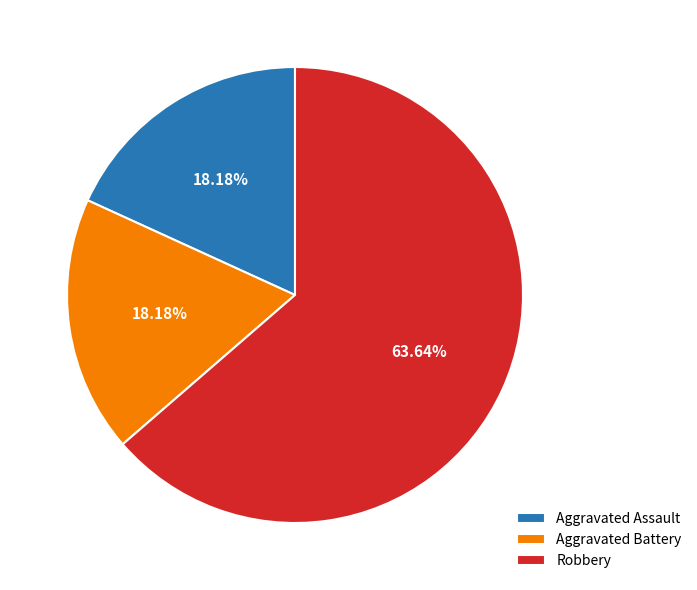

What percentage is the Aggravated Assault slice, to the nearest percent?

18%